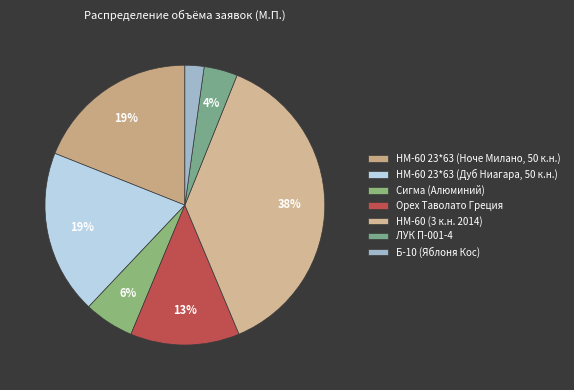

Is there a majority slice in this chart?

No